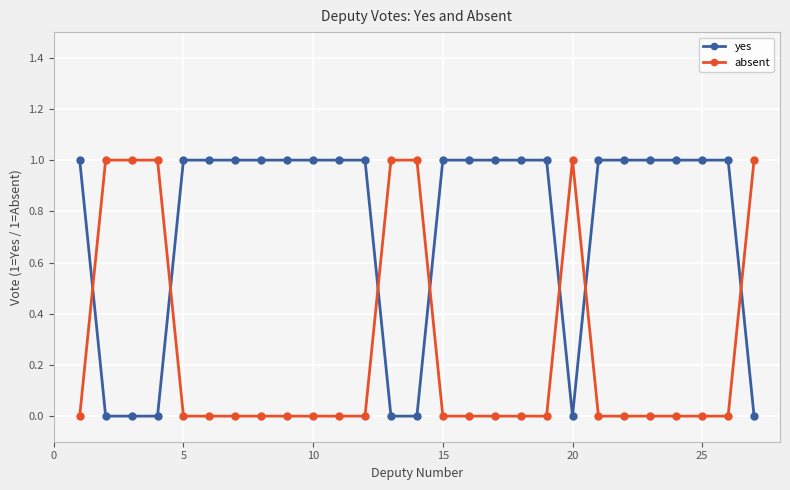

What is the value of the yes point at the 17th from the left?

1